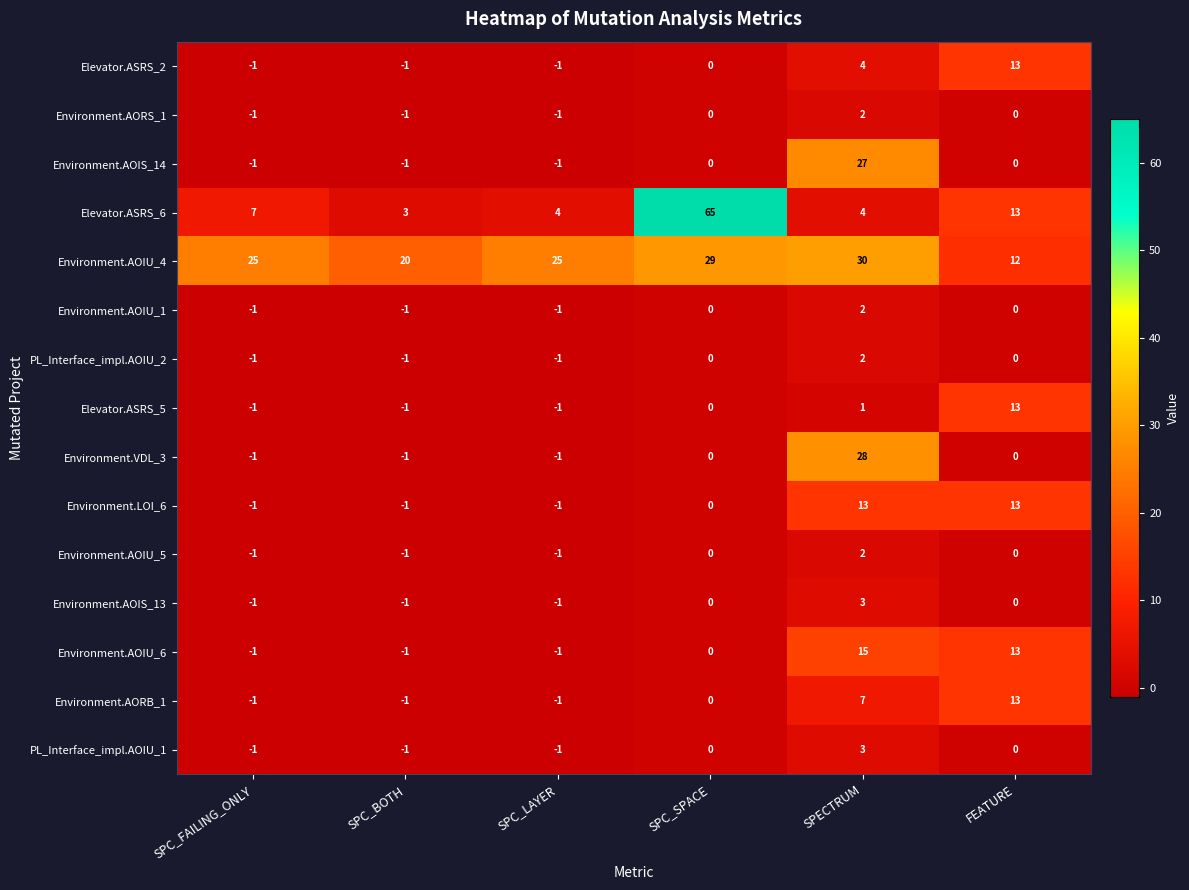

What is the highest value of the Environment.VDL_3 series?

28